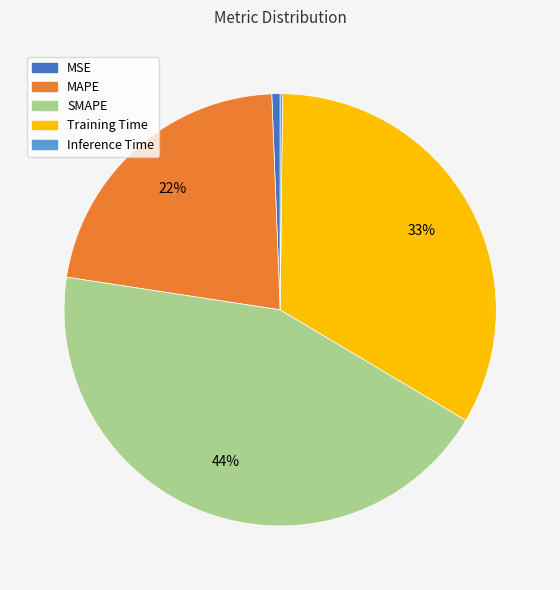

What is the largest slice in the pie chart?

SMAPE